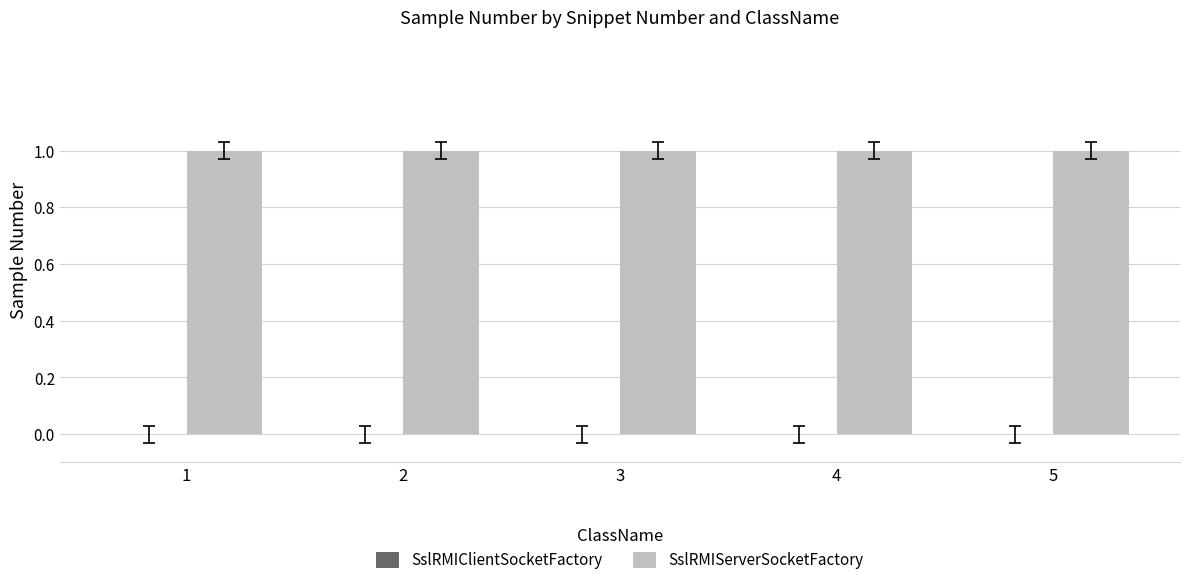

How many data points does each series have?

5